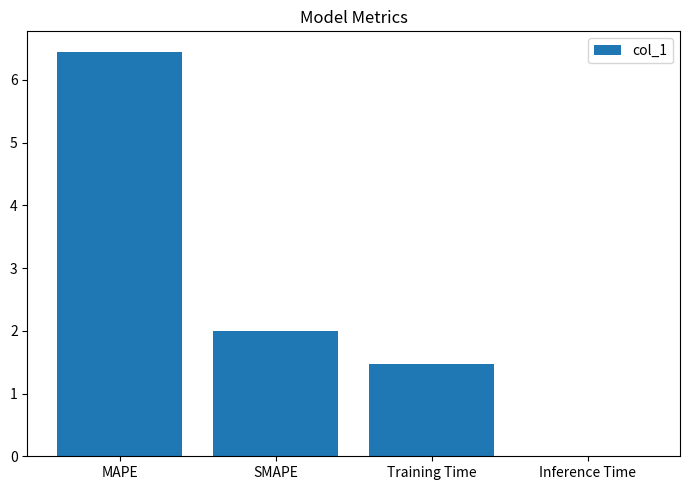

The chart shows a value of 10.9 at MAPE. True or false?

False